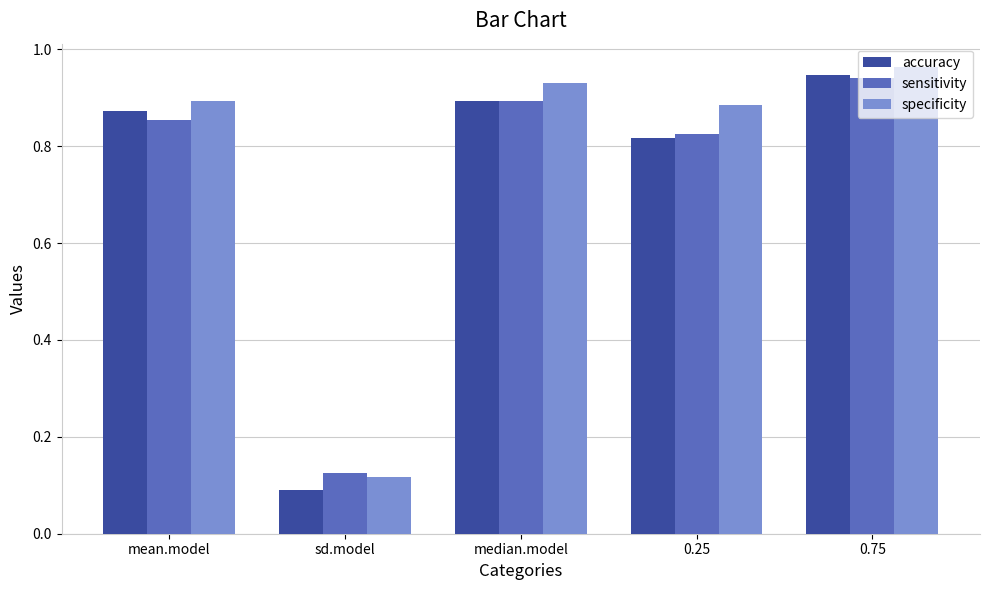

Where is specificity nearest to the value 0?

sd.model